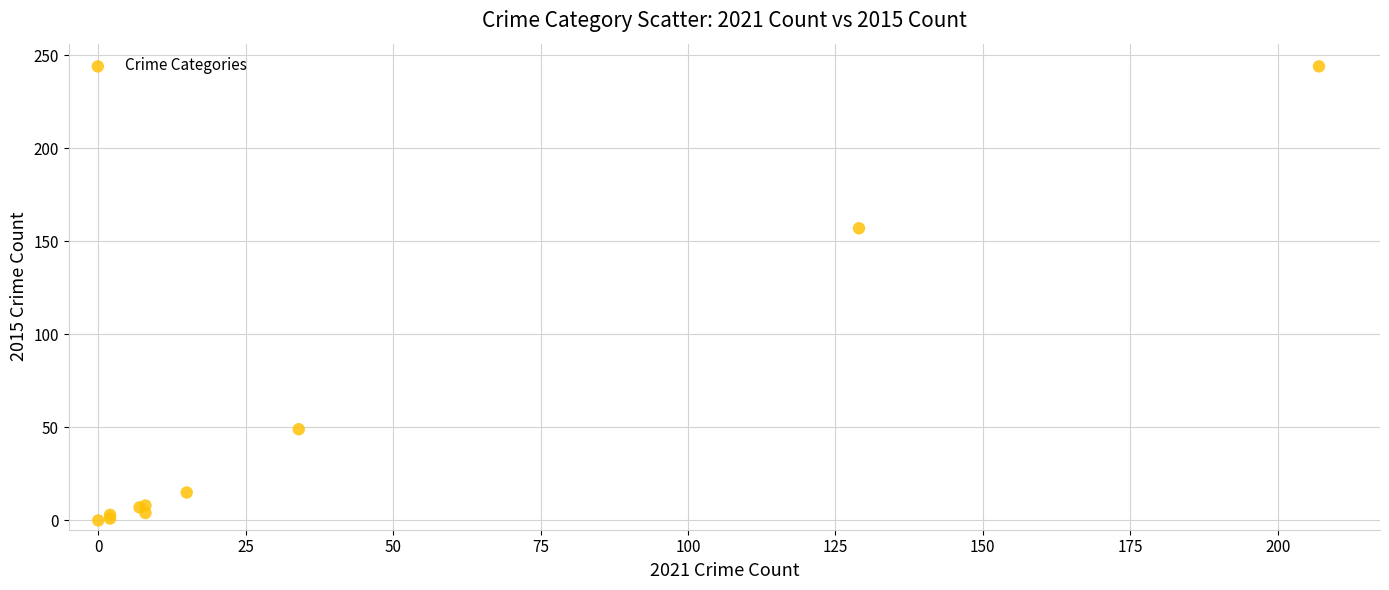

What Y value in the scatter plot is closest to 122?

157